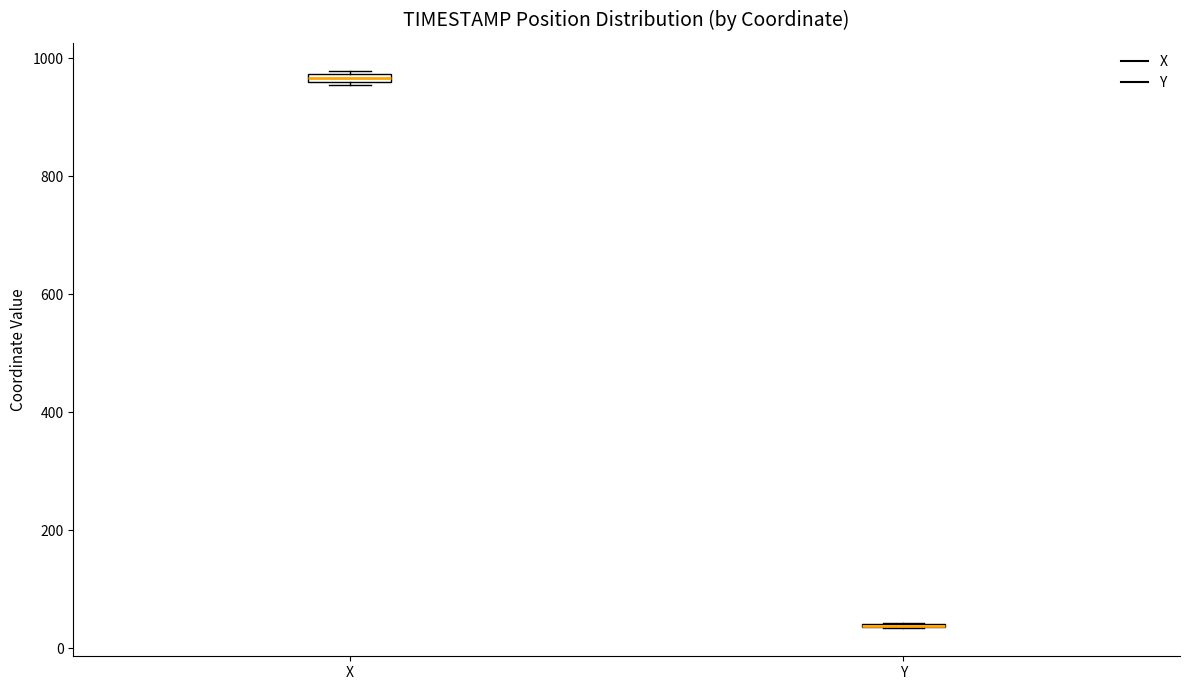

Where is the lower edge of the box for X on the y-axis? The values are not printed on the chart, so give them approximately, as read against the axis.

960